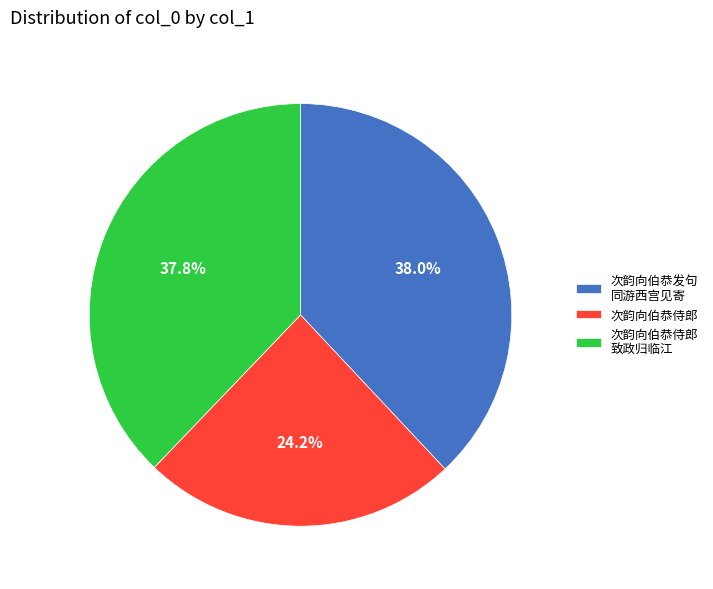

What portion of the pie excludes 次韵向伯恭侍郎?

75.8%